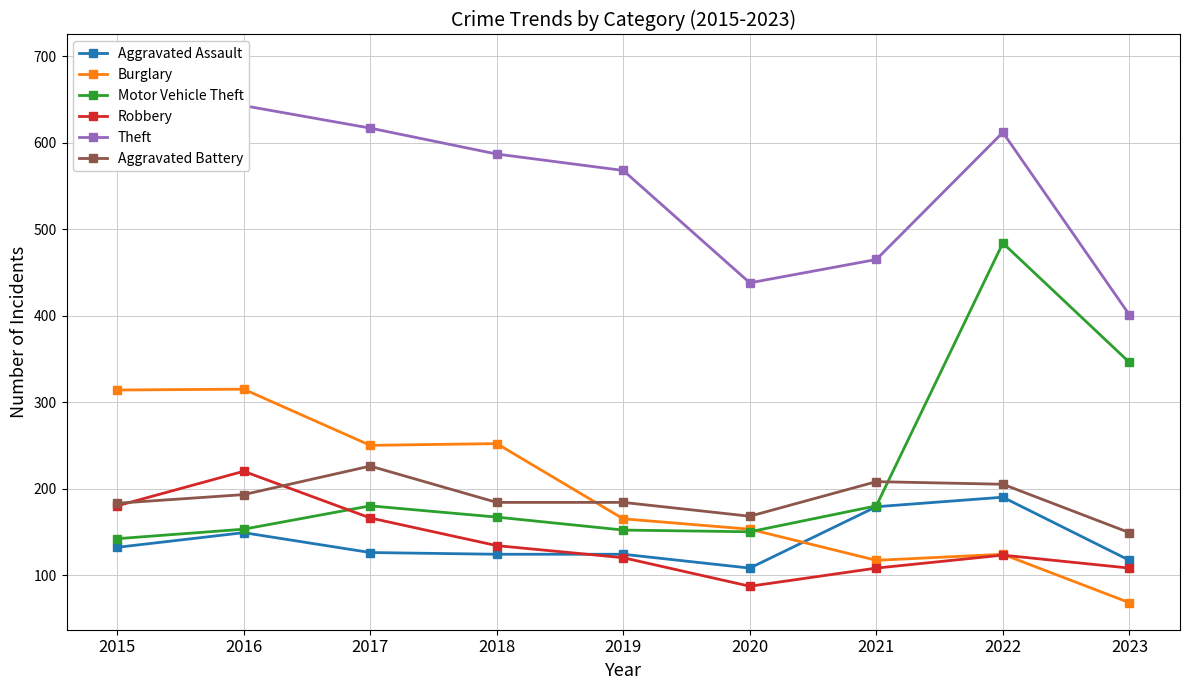

Where does the Theft series first go above 587?

2015